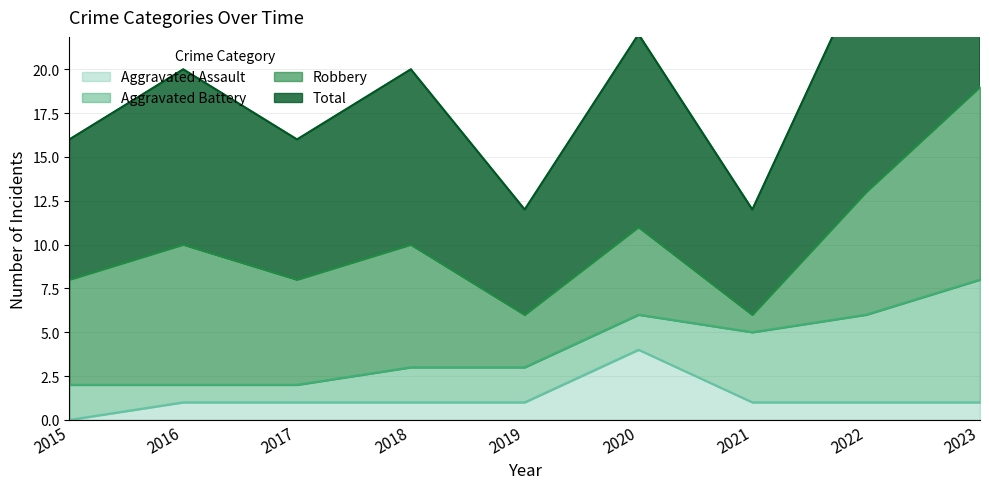

What is the lowest value of the Total series?

6